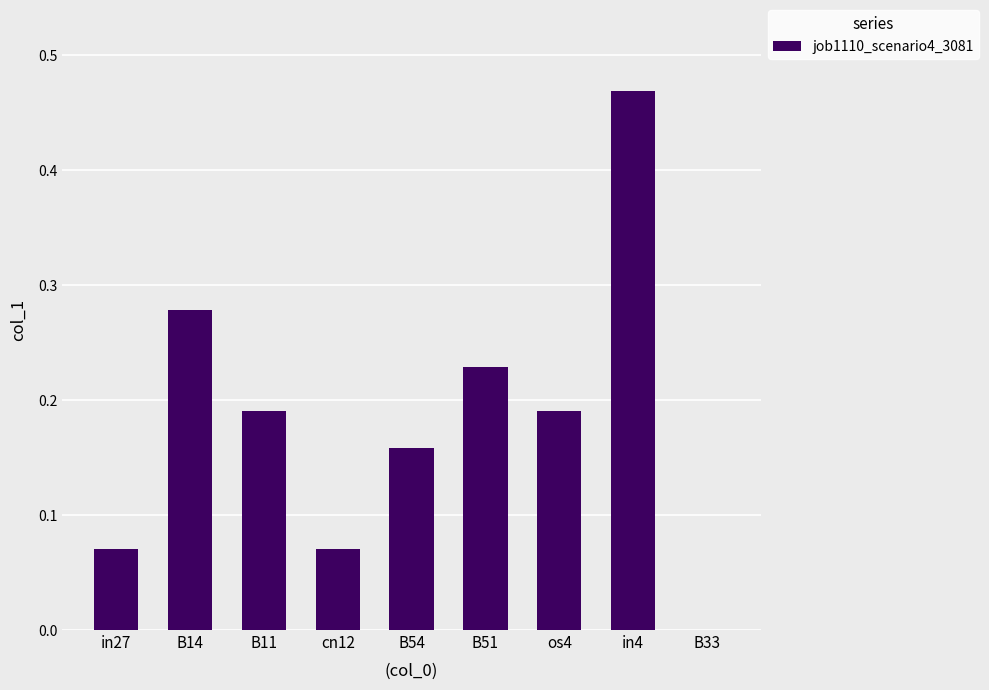

The value at B33 is 0.0. True or false?

True